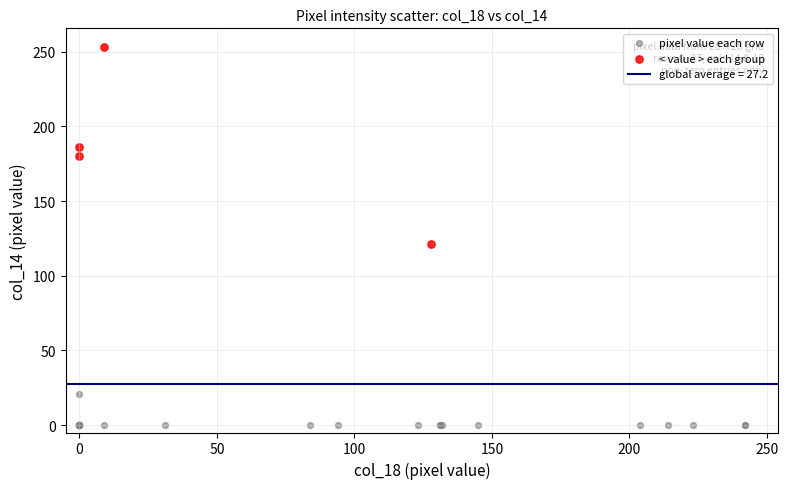

Which series contains the lowest Y value?

pixel value each row